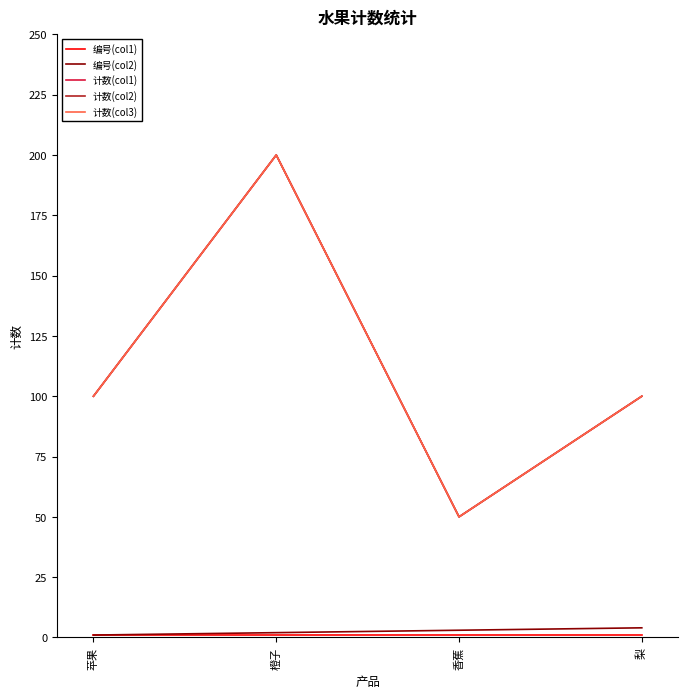

What position from the right is 梨?

1